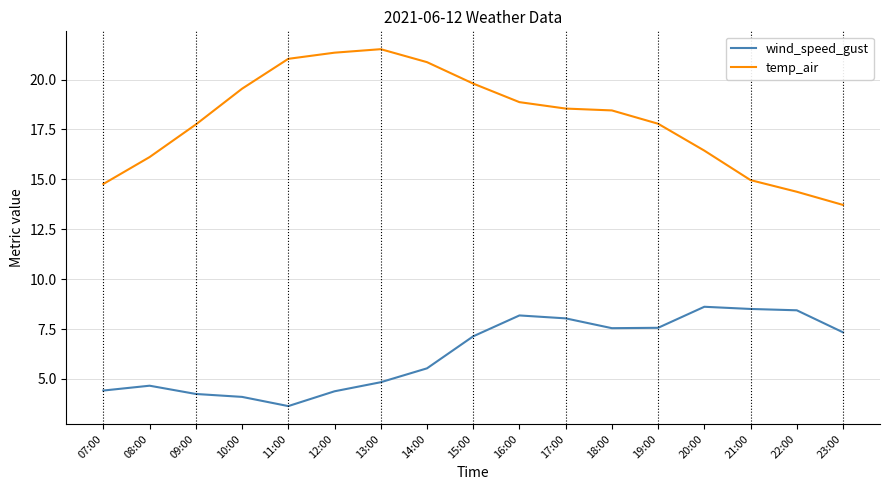

True or false: temp_air and wind_speed_gust cross at least once.

False